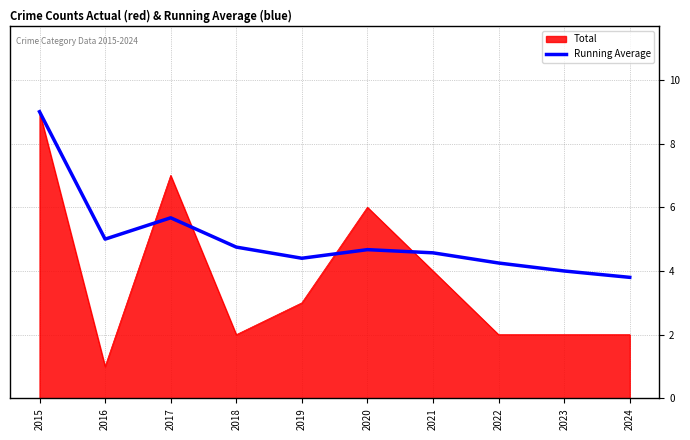

The value of Total at 2022 is 0.7. True or false?

False